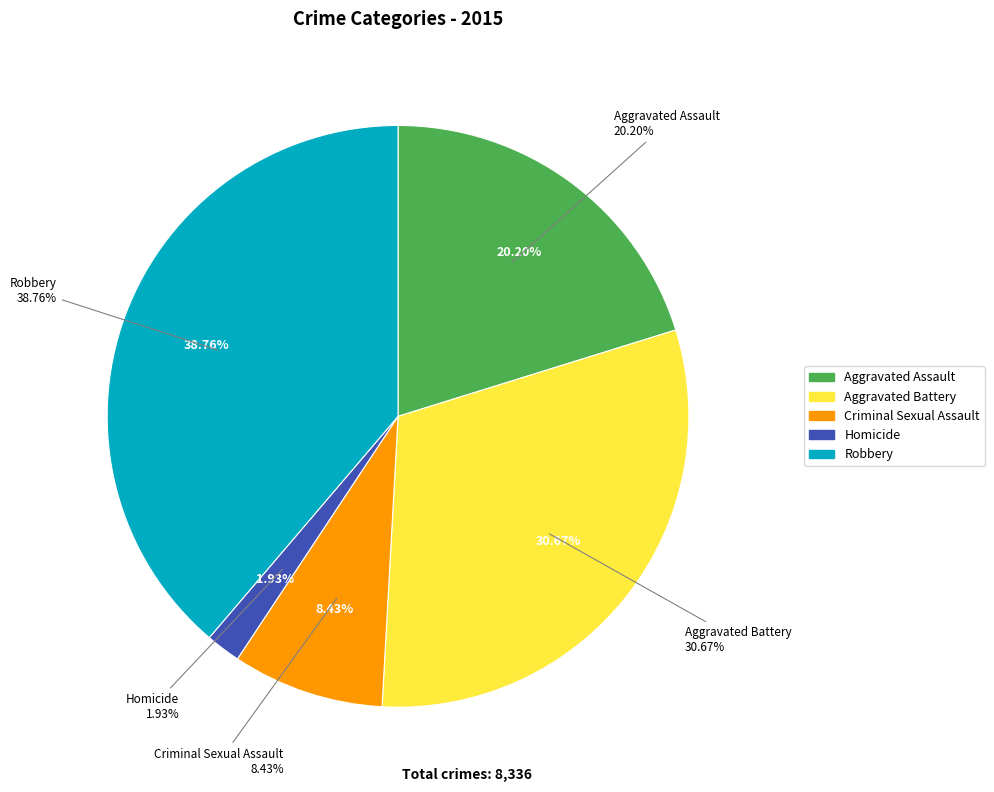

Which slice is the largest?

Robbery